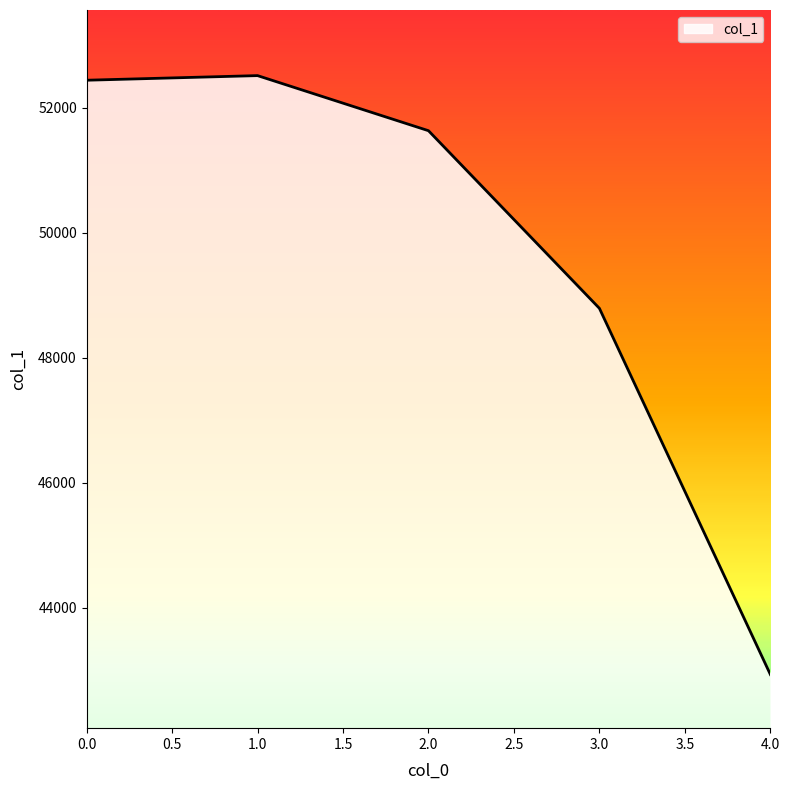

At which category does the data reach its first local peak?

1.0